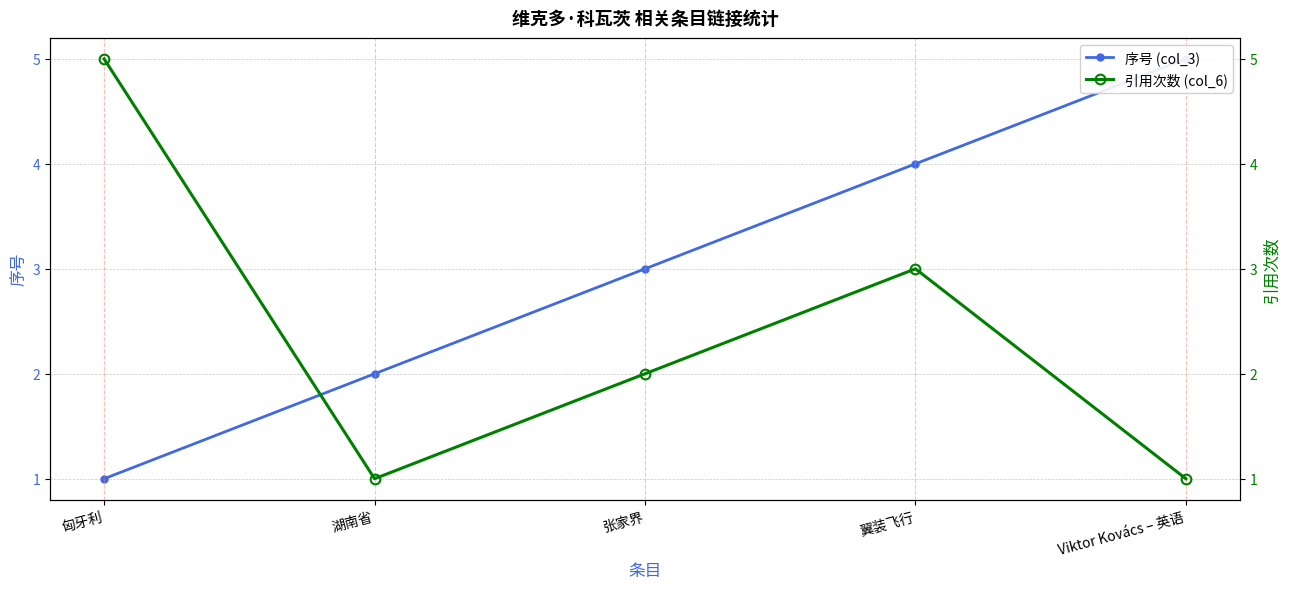

What is the difference between the 序号 (col_3) values at 翼装飞行 and Viktor Kovács – 英语?

1